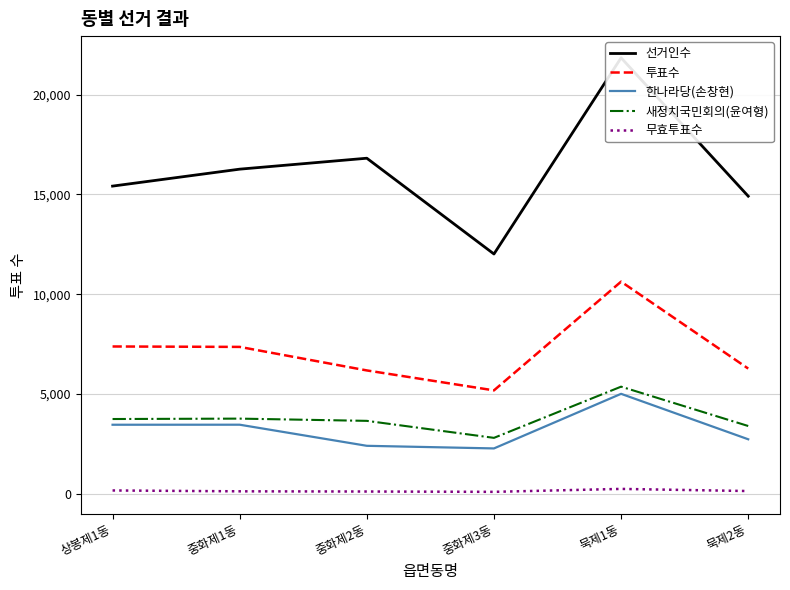

What is the total value across all series at 묵제1동?

43109